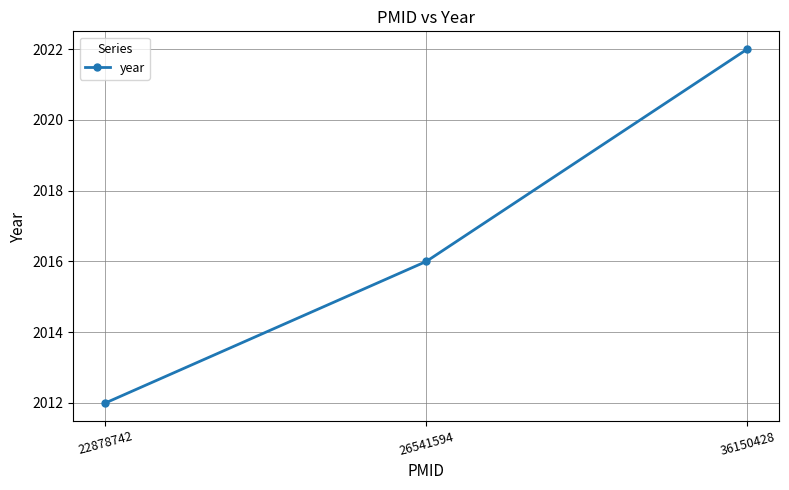

Rank the categories by value from highest to lowest.

36150428, 26541594, 22878742